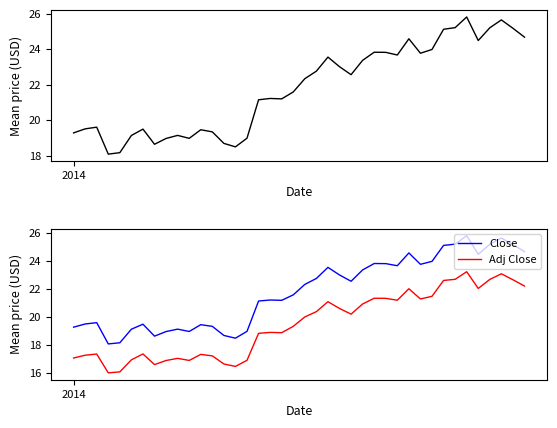

At how many categories does at least one series exceed 17?

40